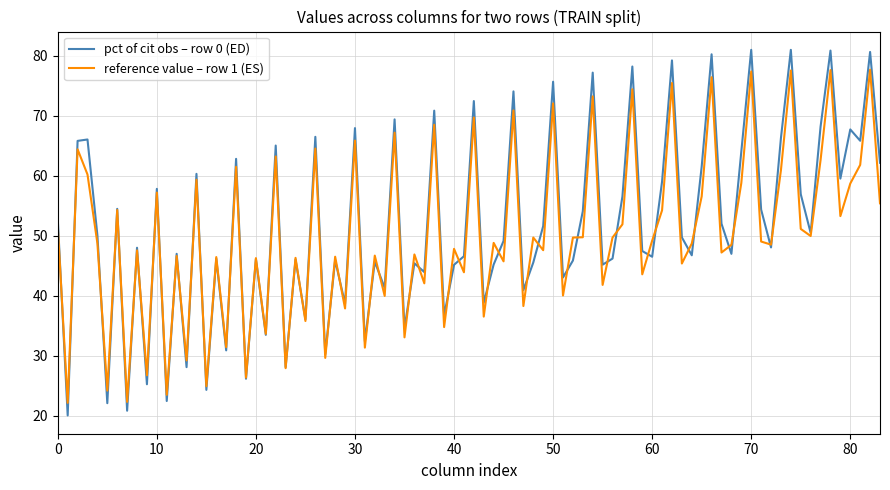

Rank the series by their maximum value, from lowest to highest.

reference value – row 1 (ES), pct of cit obs – row 0 (ED)